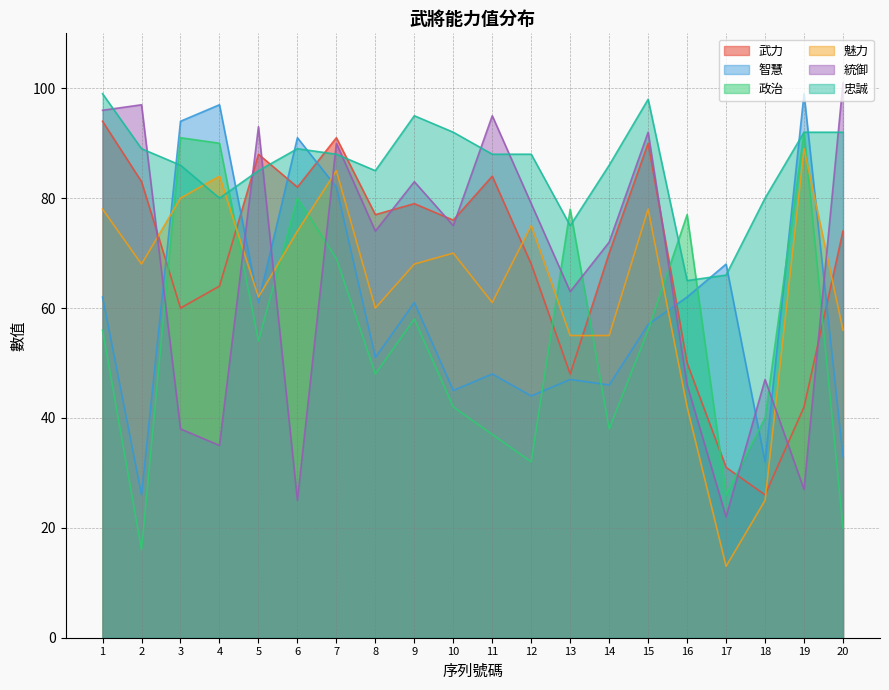

In 智慧, how many points are lower than both neighbors (excluding endpoints)?

7